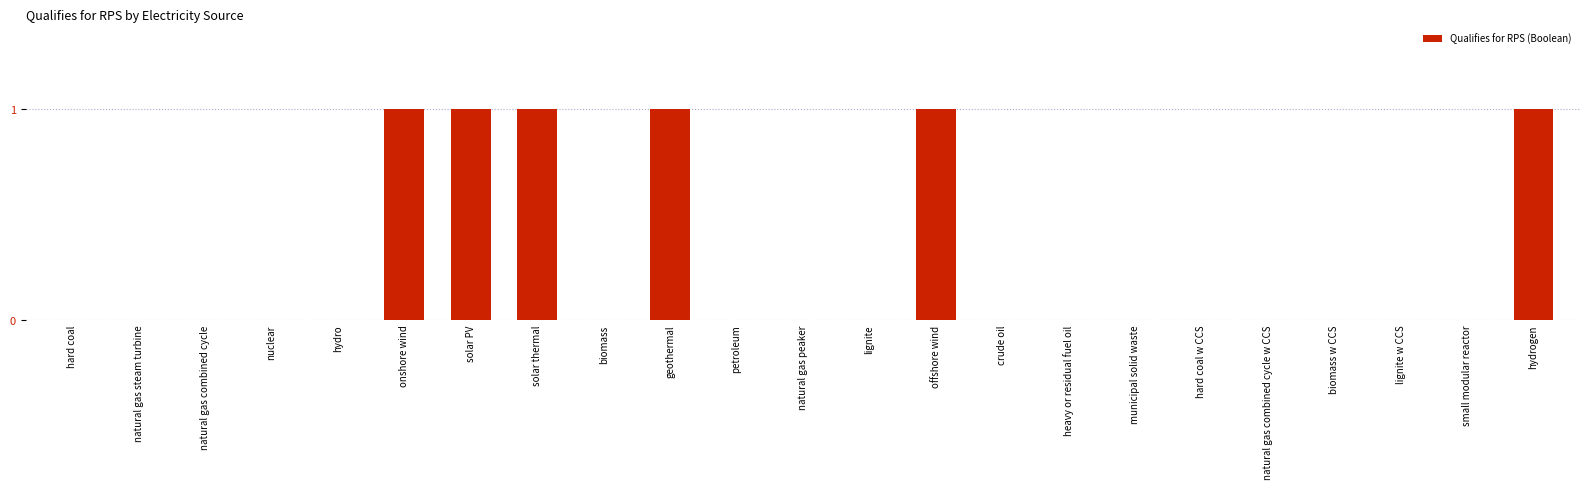

The chart shows a value of 0 at natural gas peaker. True or false?

True